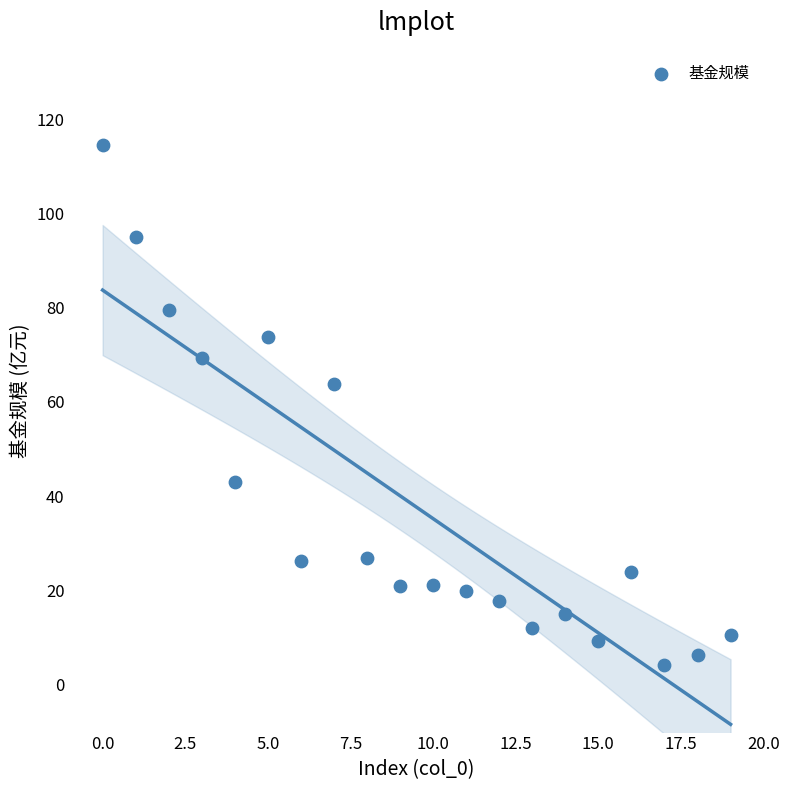

What Y value in the scatter plot is closest to 59?

63.8